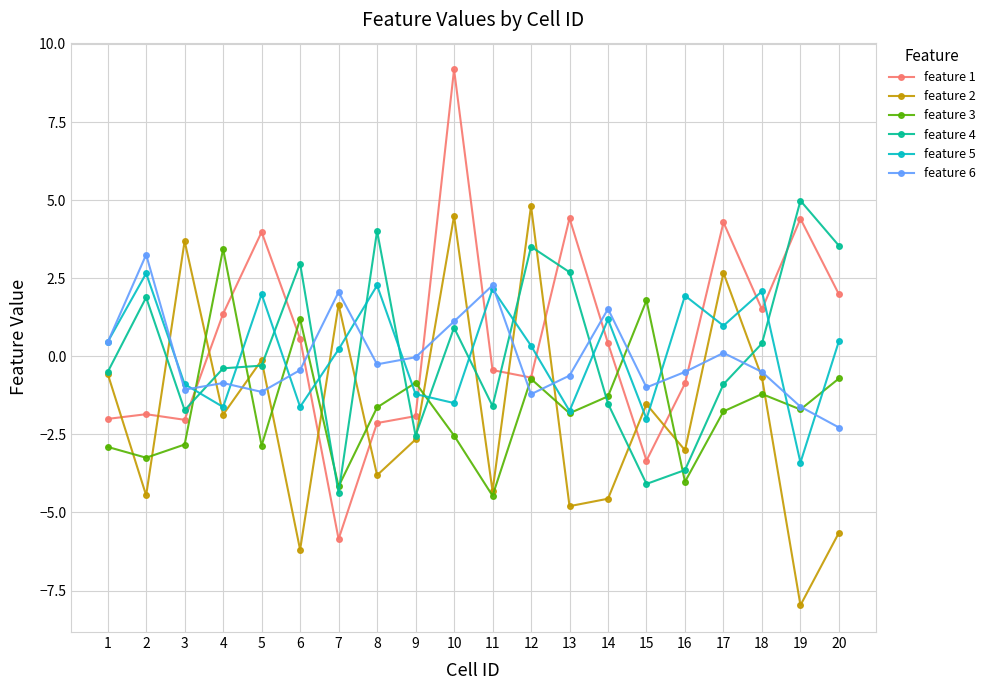

True or false: feature 3 and feature 4 cross at least once.

True